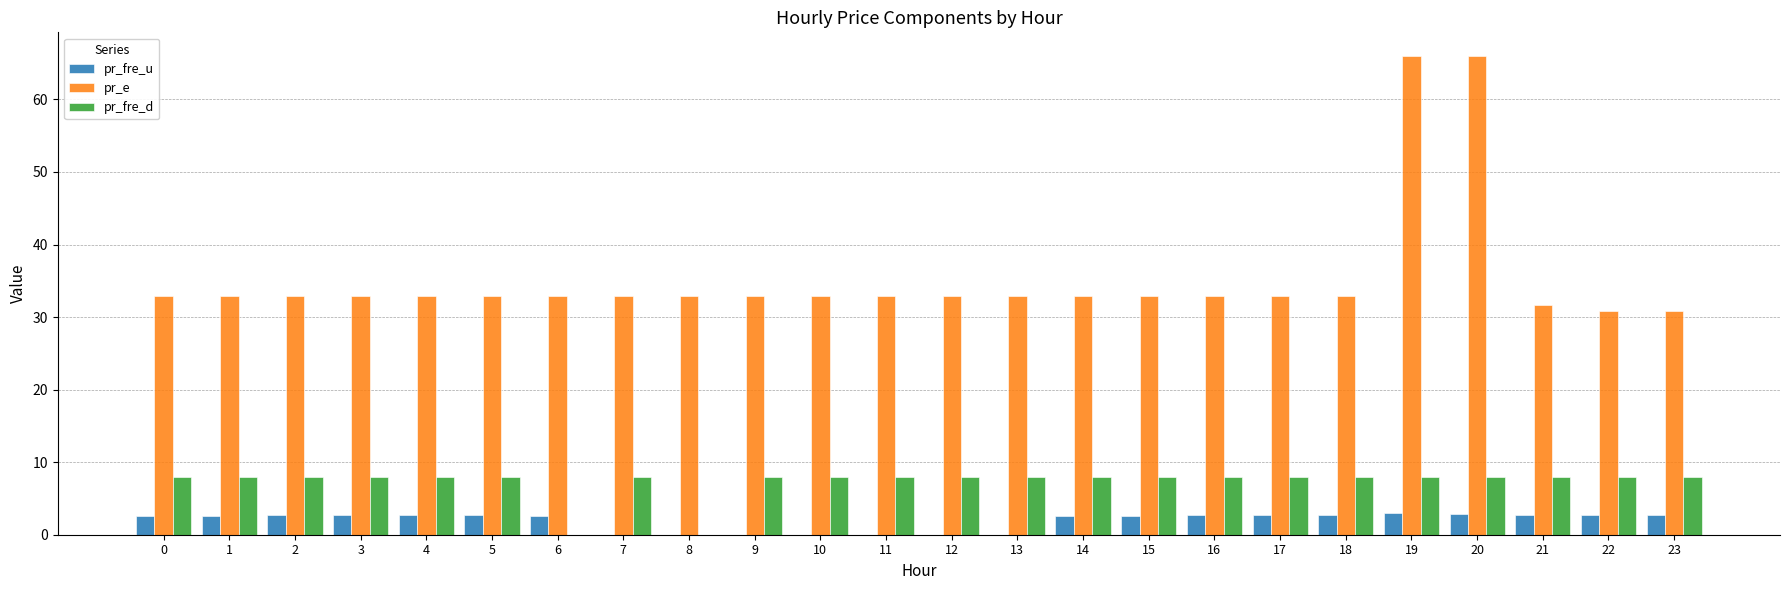

The pr_e series shows 30.8 at 23. True or false?

True